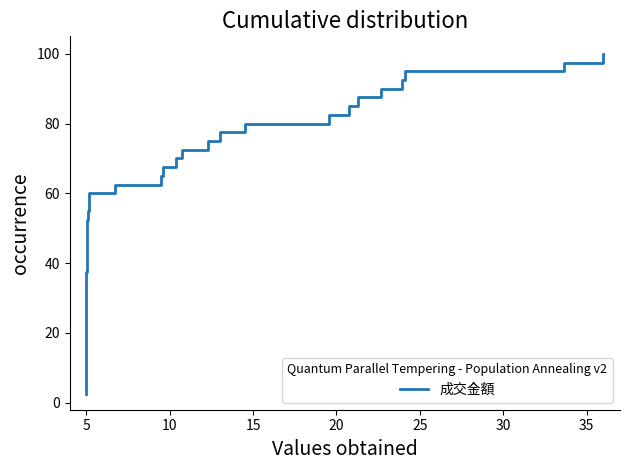

What is the difference between the maximum and minimum values?

97.5